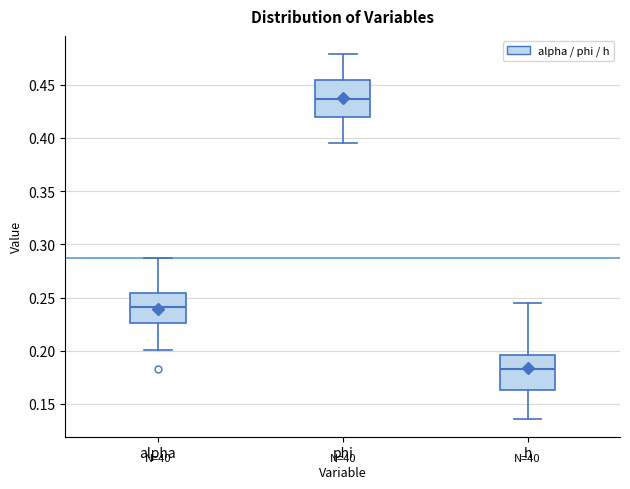

Reading left to right, read every box against the y-axis: the position of its median line, the range the box covers, and the ends of its whiskers. The values are not printed on the chart, so give them approximately, as read against the axis.

alpha: median 0.240, box 0.225 to 0.255, whiskers 0.200 to 0.285
phi: median 0.435, box 0.420 to 0.455, whiskers 0.395 to 0.480
h: median 0.185, box 0.165 to 0.195, whiskers 0.135 to 0.245